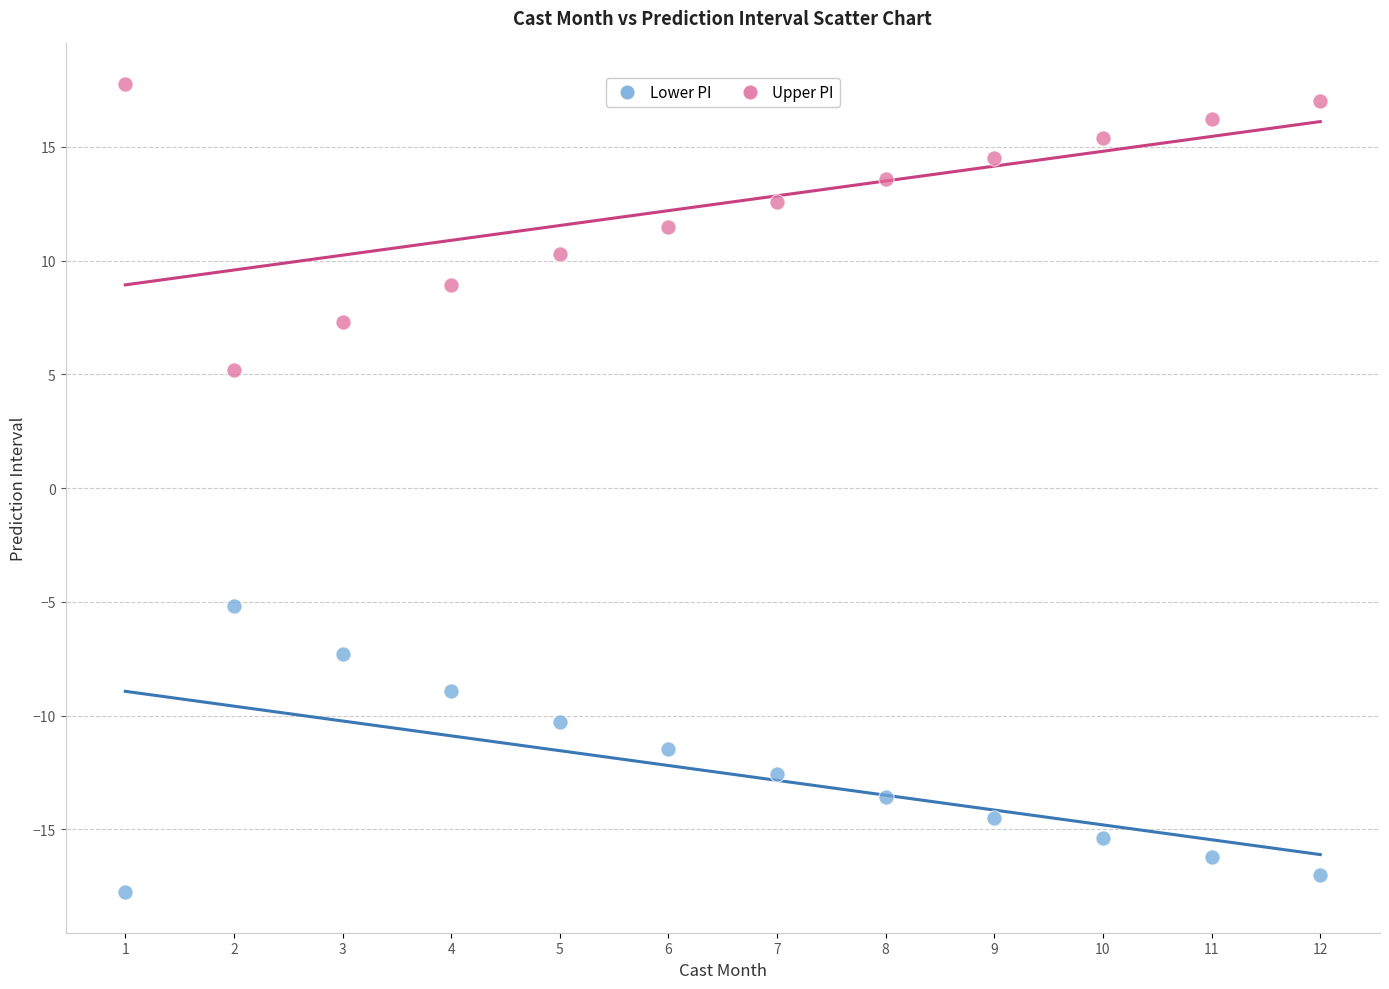

What is the X range (max minus min) for the scatter plot?

11.0